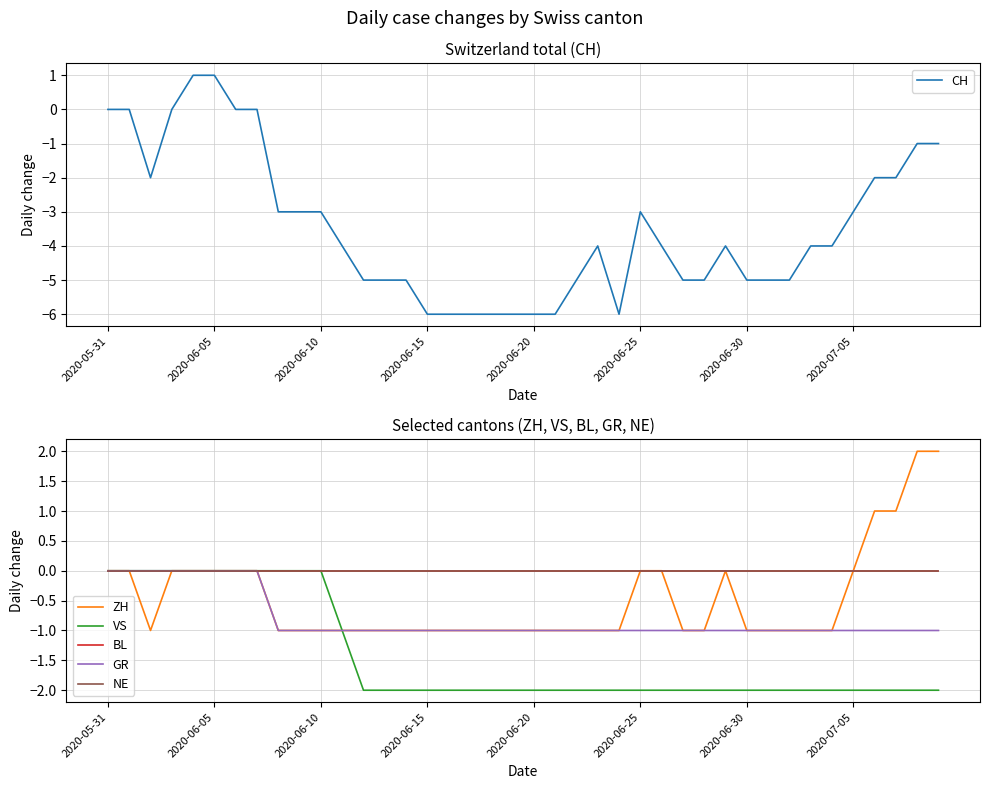

At which label does CH first exceed -4?

2020-05-31